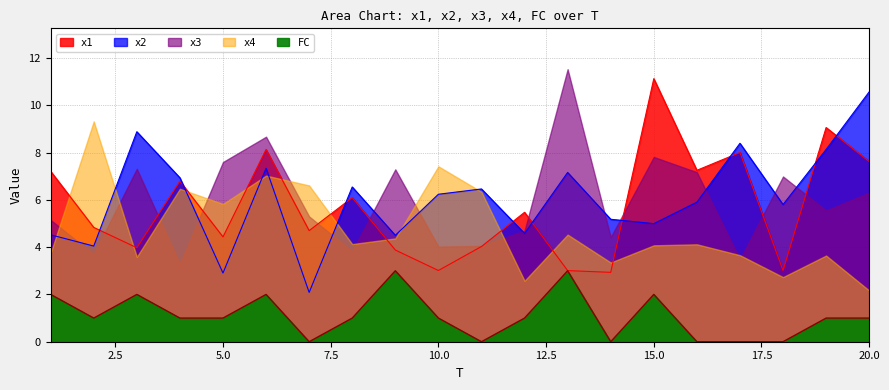

What is the average value of the x1 series?

5.7